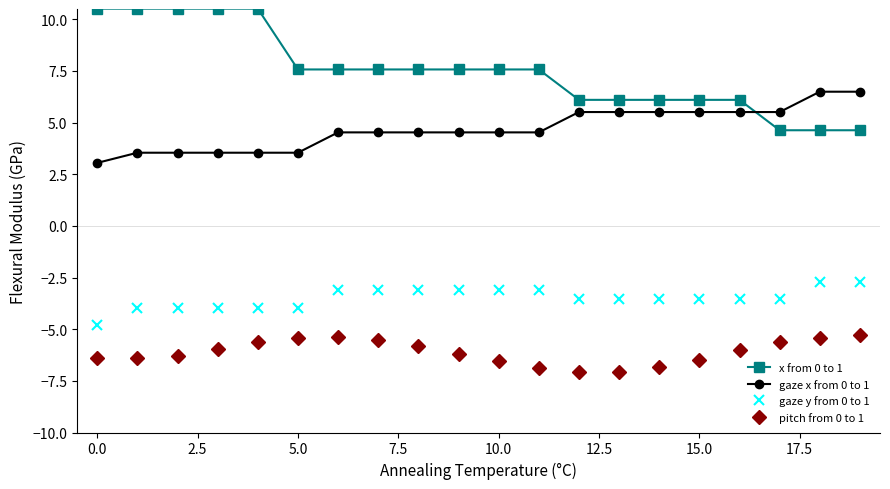

What is the maximum value shown in the chart?

10.5